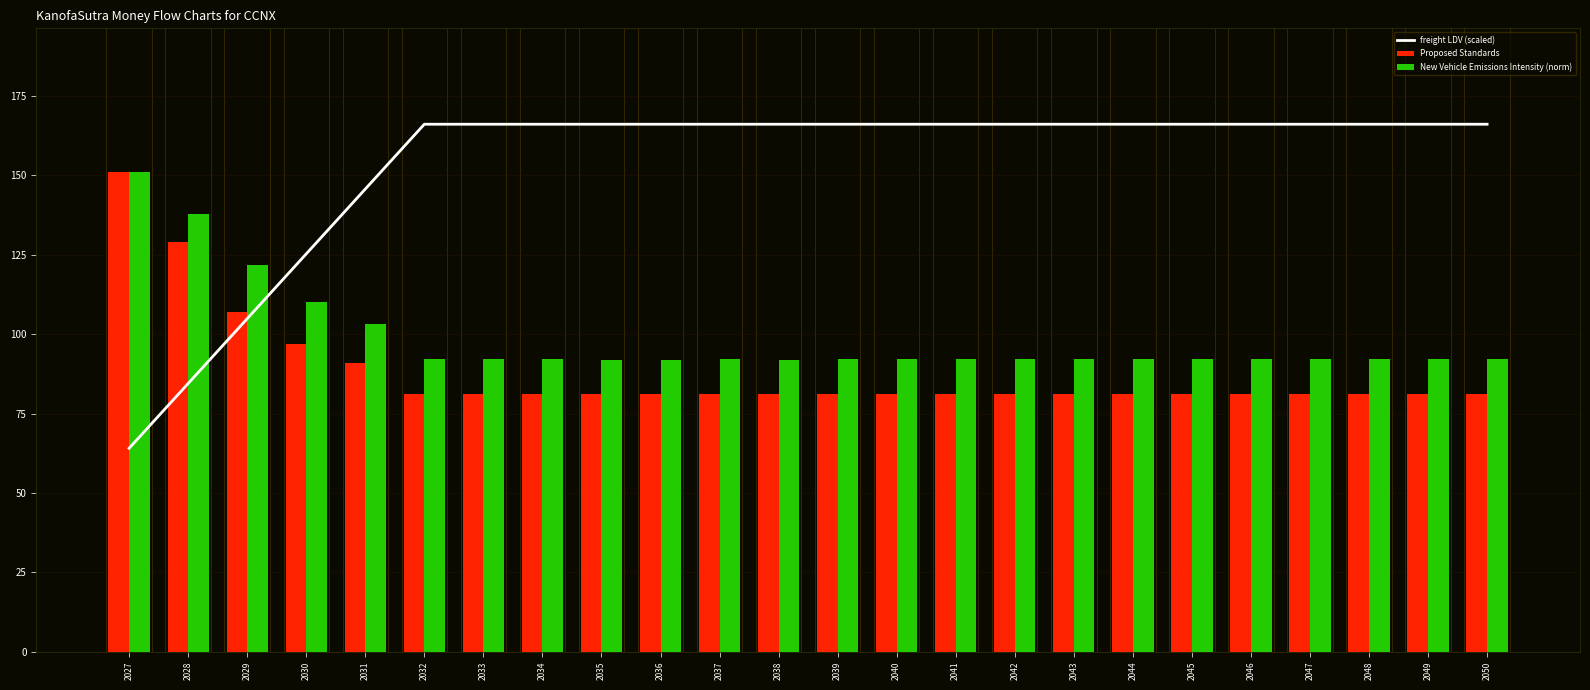

What is the spread (max minus min) of values at 2030?

28.3